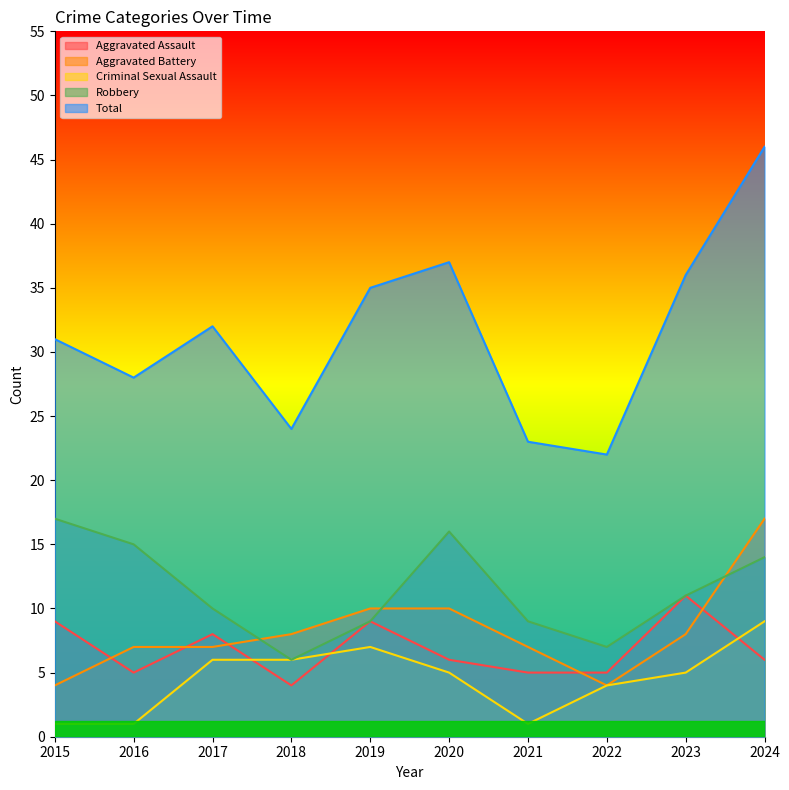

How many data points does each series have?

10